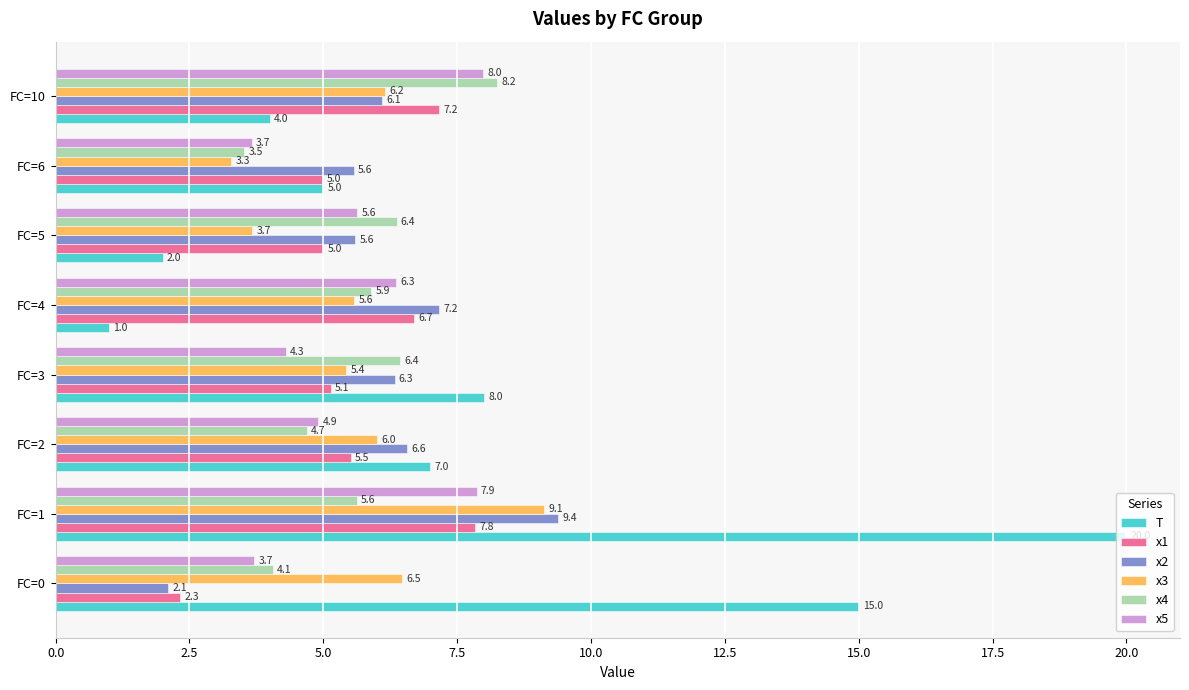

What is the difference between the highest and lowest values at FC=4?

6.2